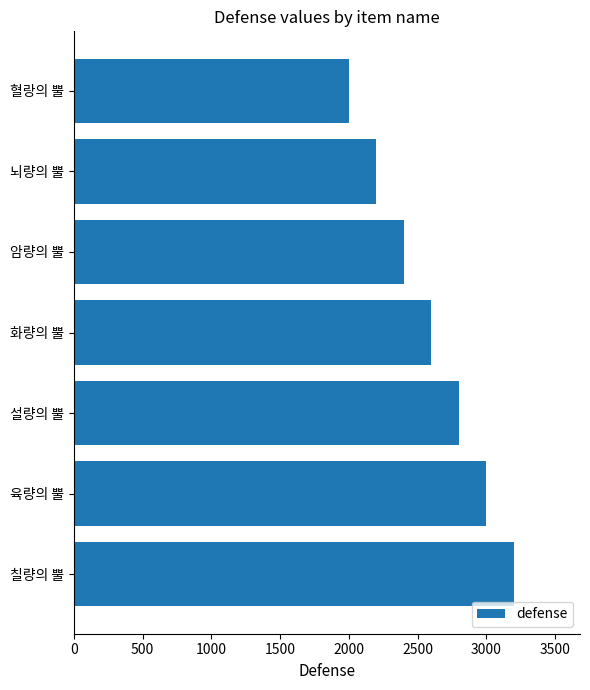

Rank the categories by value from highest to lowest.

칠량의 뿔, 육량의 뿔, 설량의 뿔, 화량의 뿔, 암량의 뿔, 뇌량의 뿔, 혈랑의 뿔